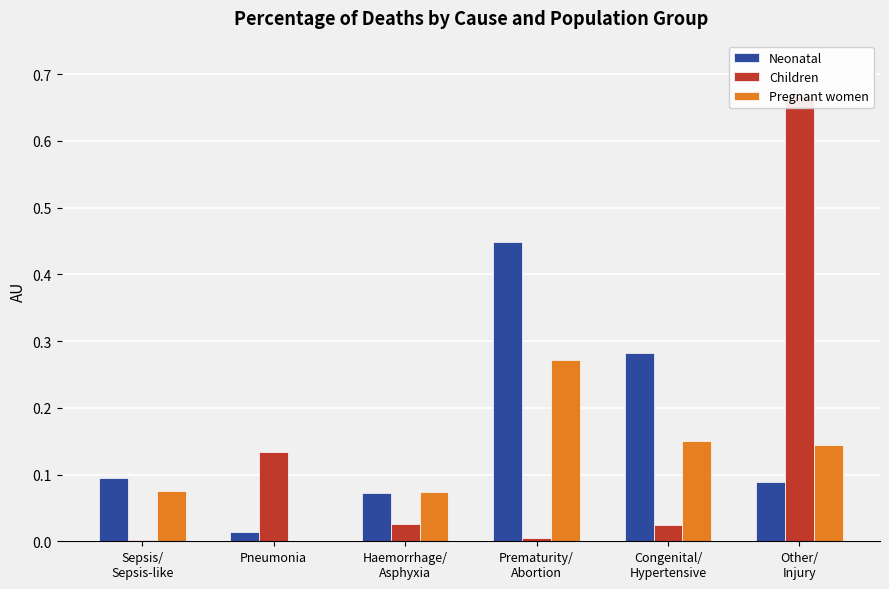

Between Sepsis/
Sepsis-like and Congenital/
Hypertensive, which series saw the biggest shift?

Neonatal